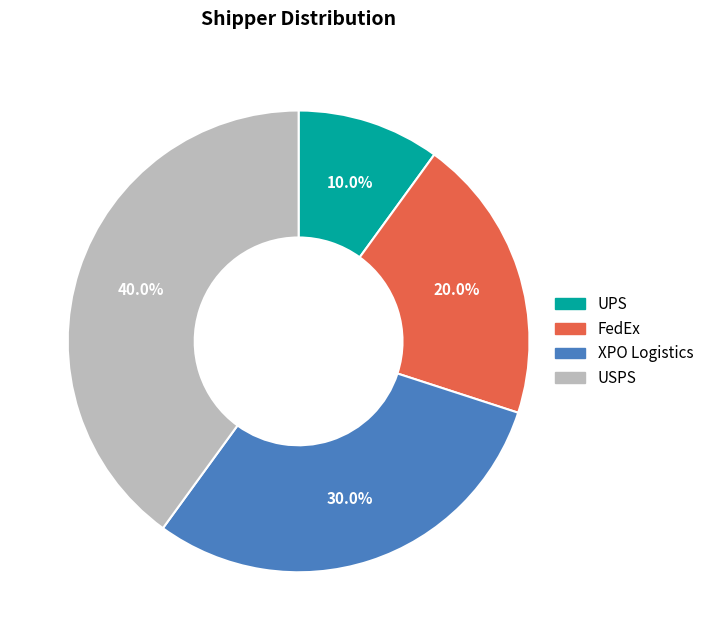

Between XPO Logistics and FedEx, which is larger?

XPO Logistics